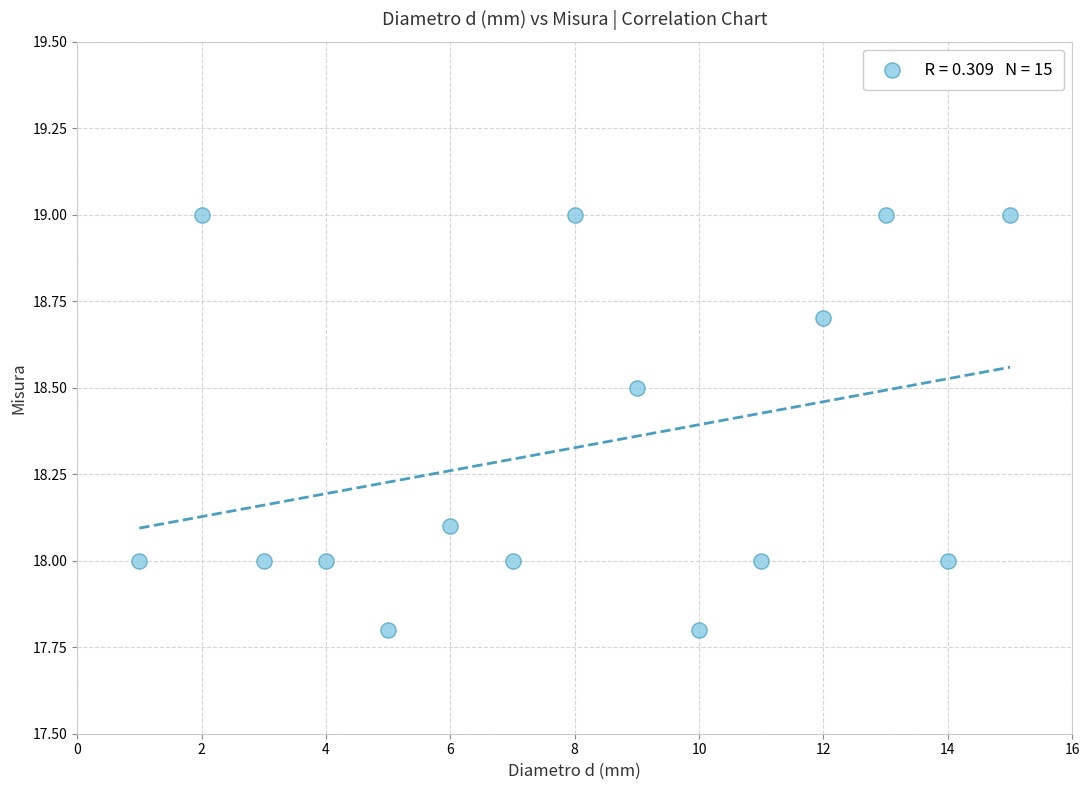

What is the range of X values (max minus min)?

14.0